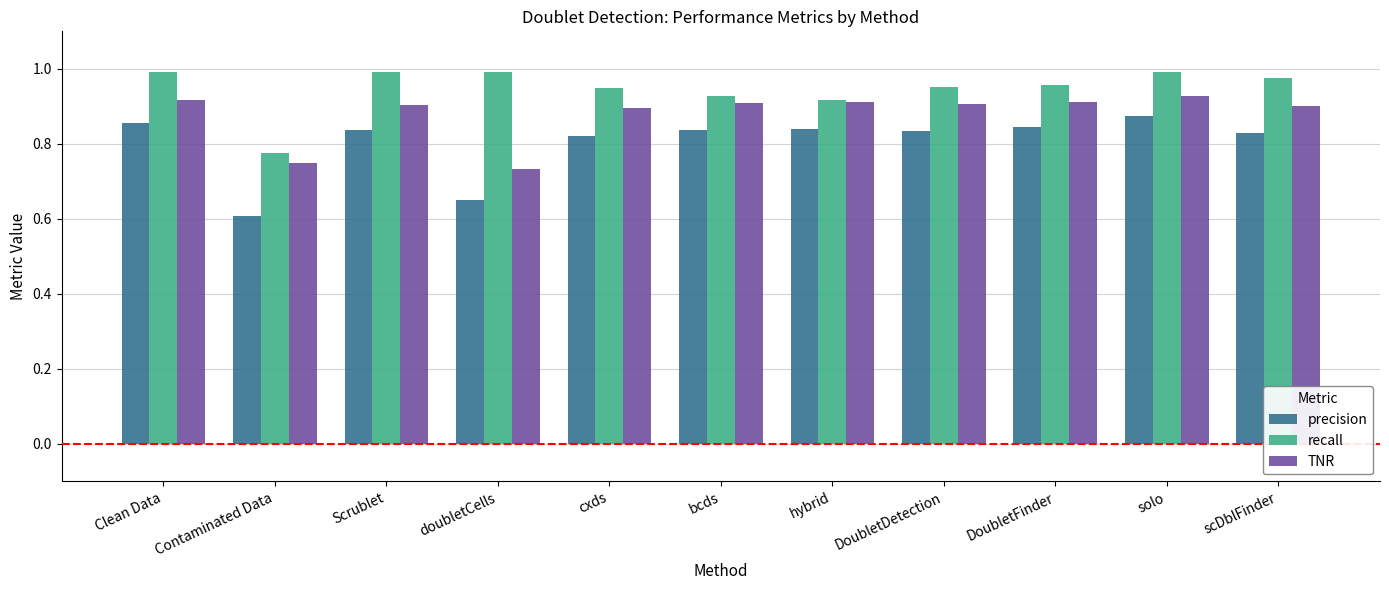

At which category does the chart reach its minimum across all series?

Contaminated Data